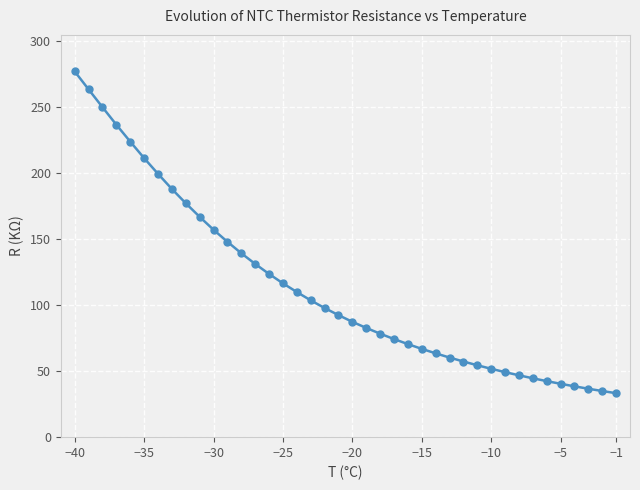

What is the value of the 35th point from the left?

42.5